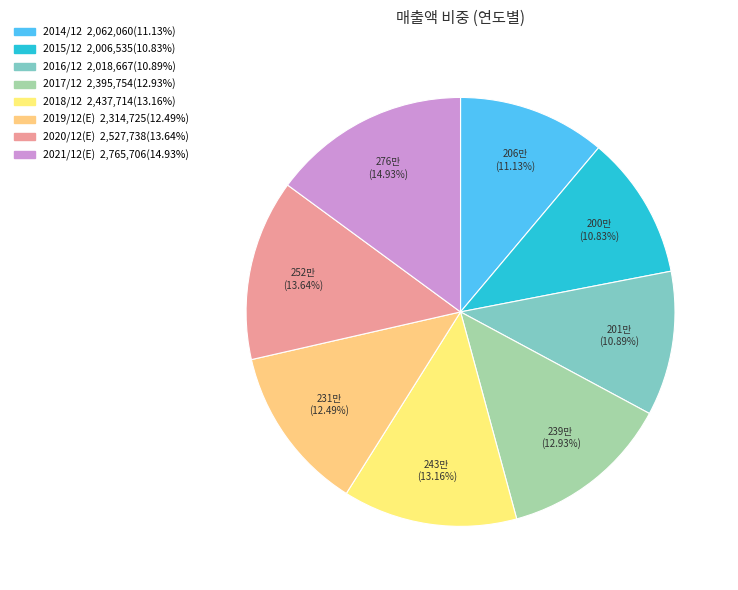

How many segments does this pie chart have?

8